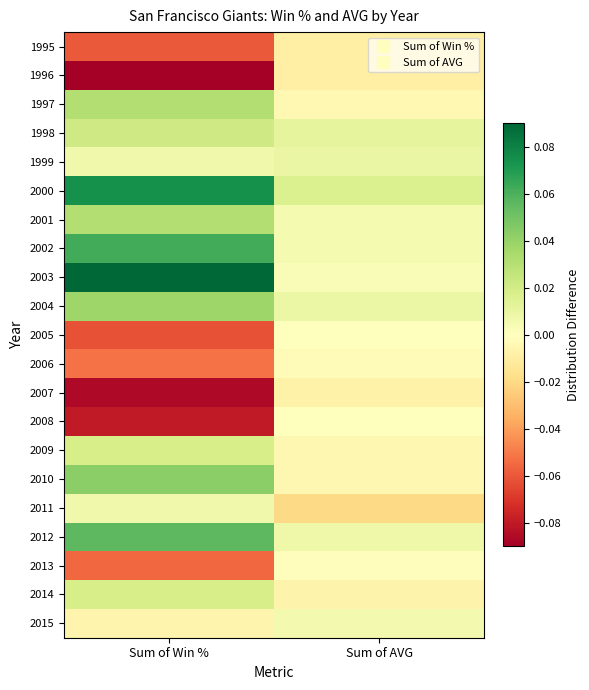

At Sum of AVG, list the series in order from smallest to largest.

2011, 1995, 1996, 2007, 2014, 2009, 2010, 1997, 2006, 2013, 2005, 2008, 2003, 2001, 2002, 2015, 2012, 2004, 1999, 1998, 2000